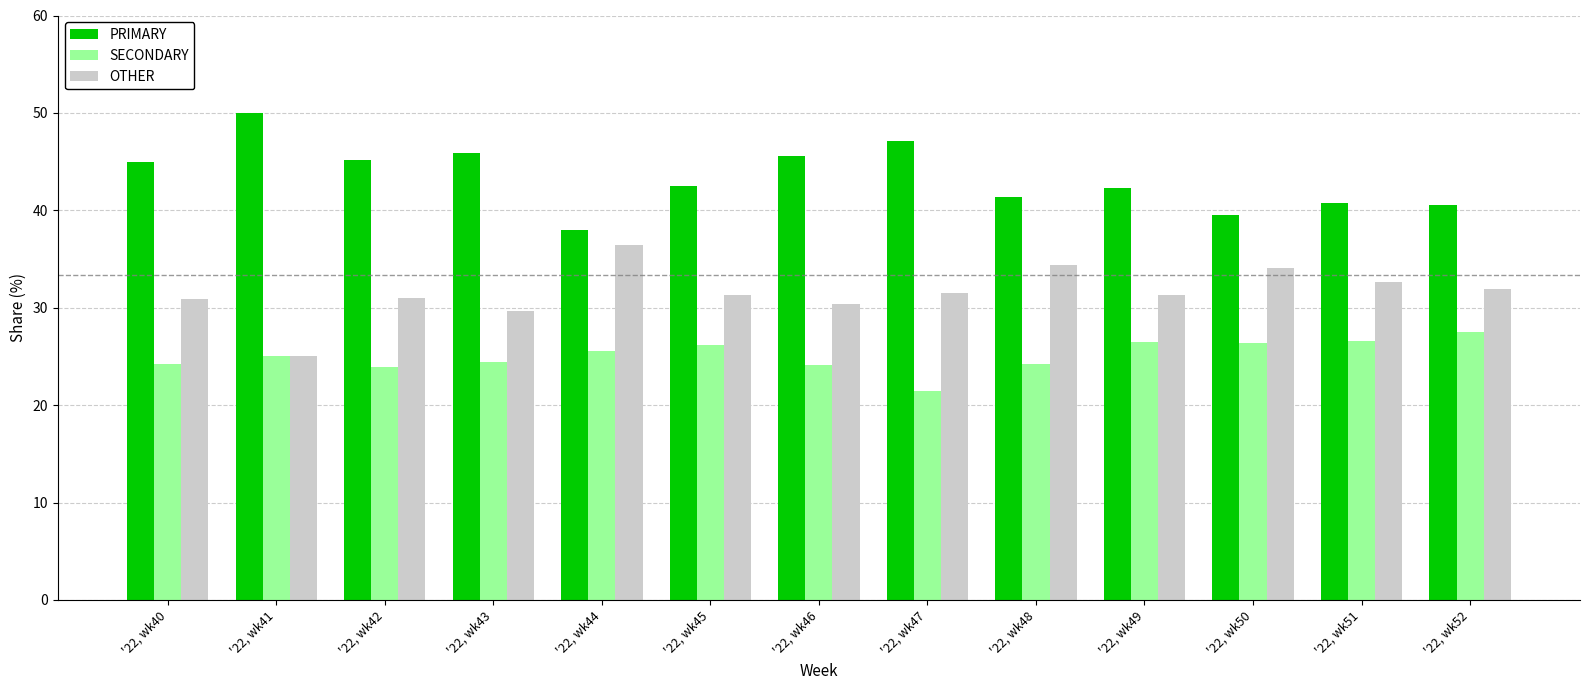

What is the total value across all series at '22, wk49?

100.0